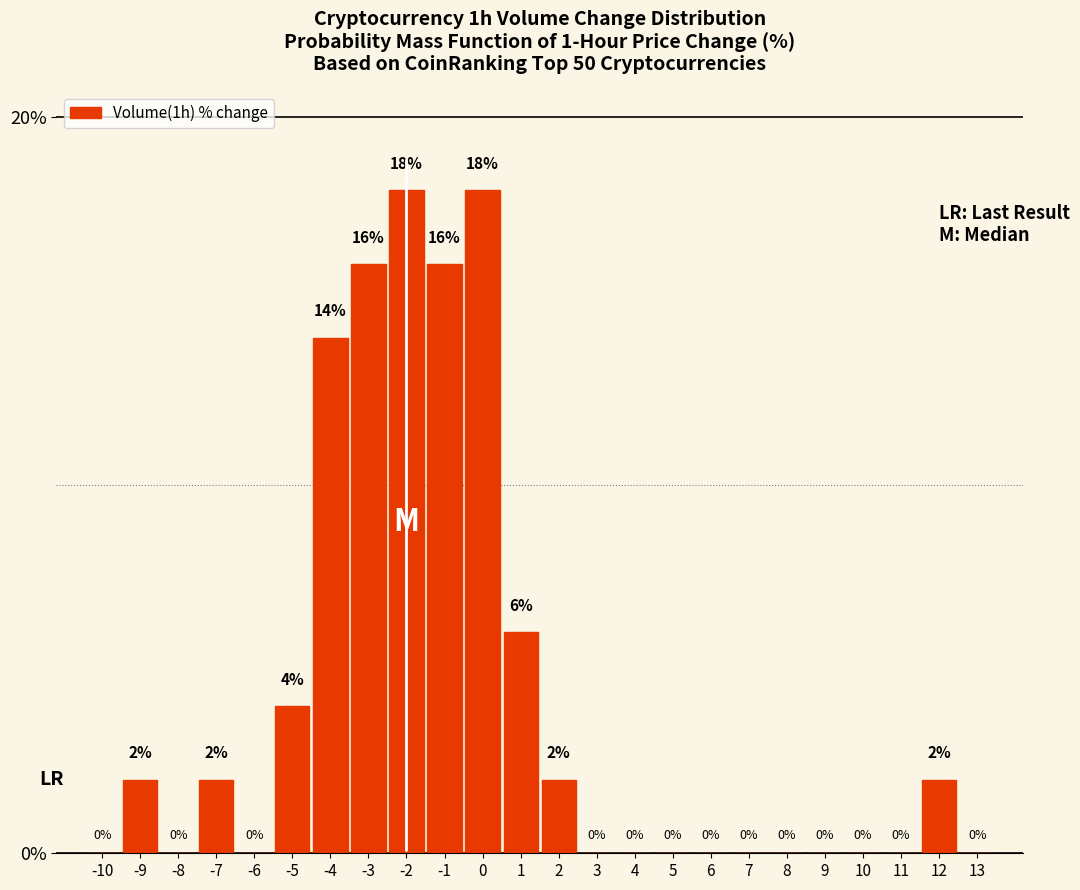

Reading left to right, transcribe all the data shown in this chart.

-10=0.0	-9=2.0	-8=0.0	-7=2.0	-6=0.0	-5=4.0	-4=14.0	-3=16.0	-2=18.0	-1=16.0	0=18.0	1=6.0	2=2.0	3=0.0	4=0.0	5=0.0	6=0.0	7=0.0	8=0.0	9=0.0	10=0.0	11=0.0	12=2.0	13=0.0